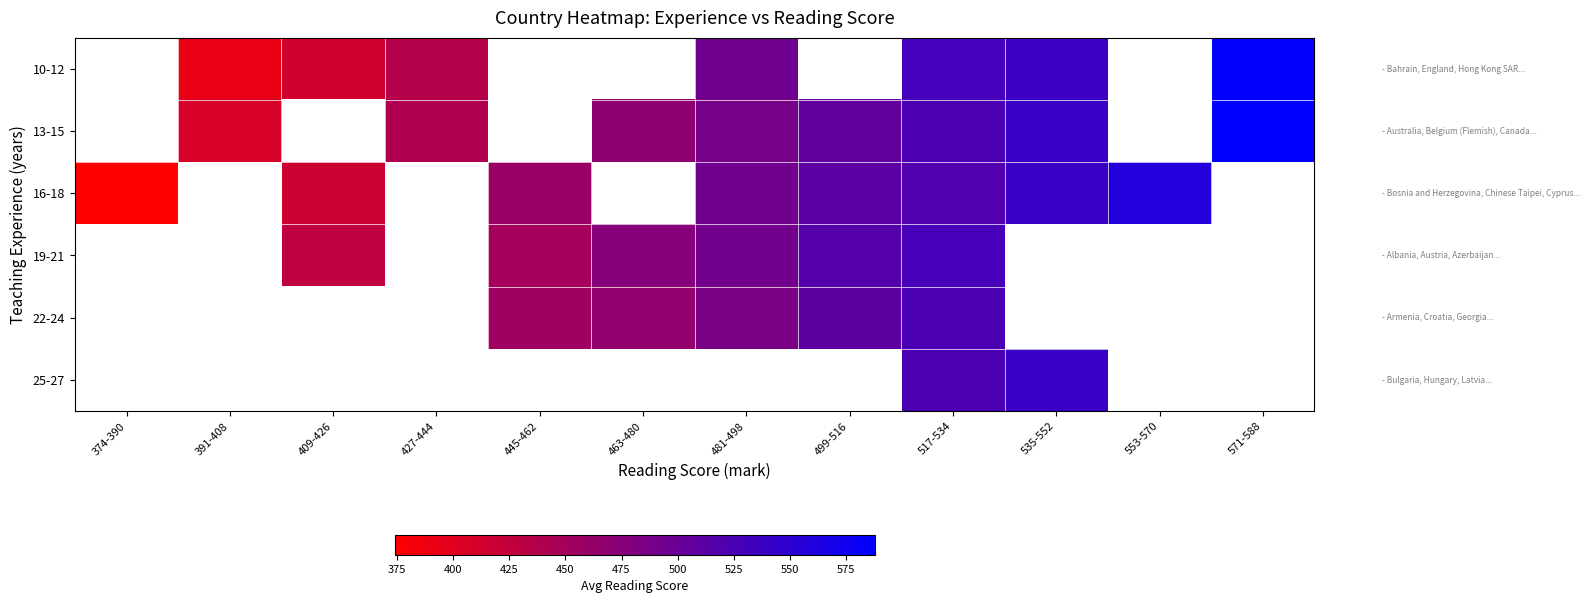

What is the sum of the 16-18 values at 553-570 and 374-390?

932.3